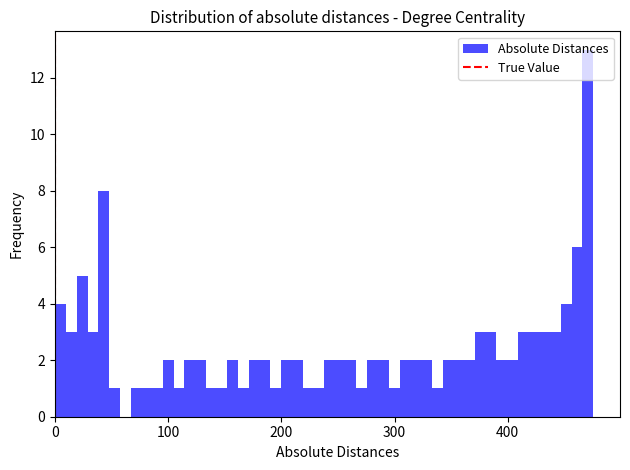

Read against the x-axis, roughly where is the centre of the tallest bar?

470